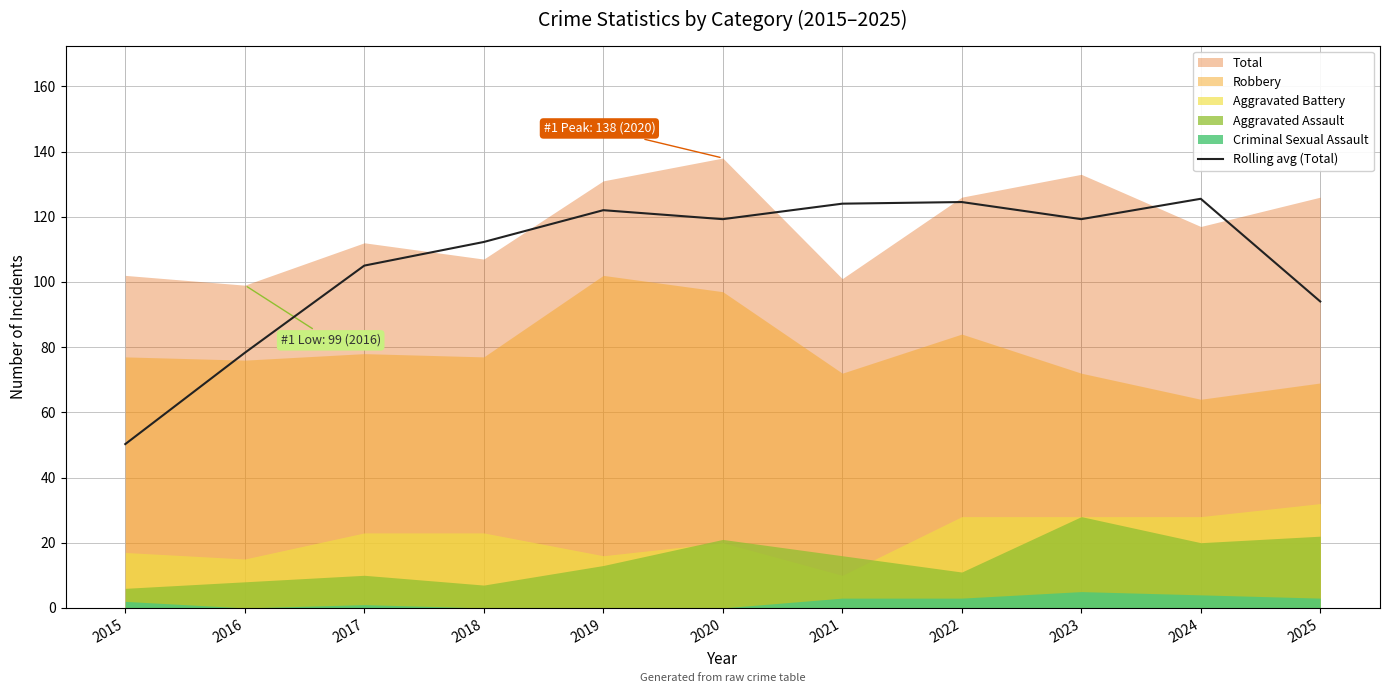

Which has a higher value, 2024 or 2021?

2024